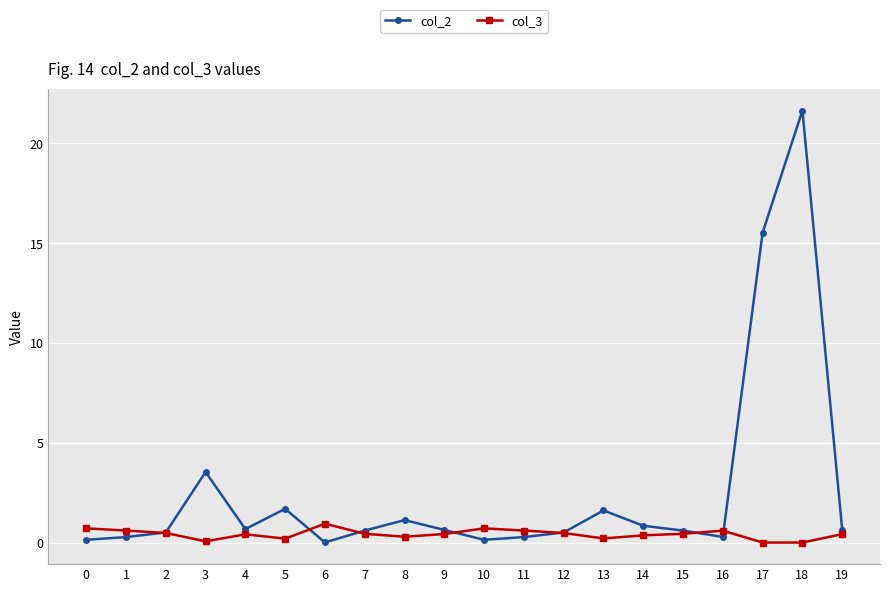

List the series in order of their peak value, highest first.

col_2, col_3